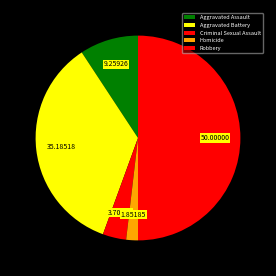

Approximately how many times larger is the value at Robbery compared to Criminal Sexual Assault?

13.5